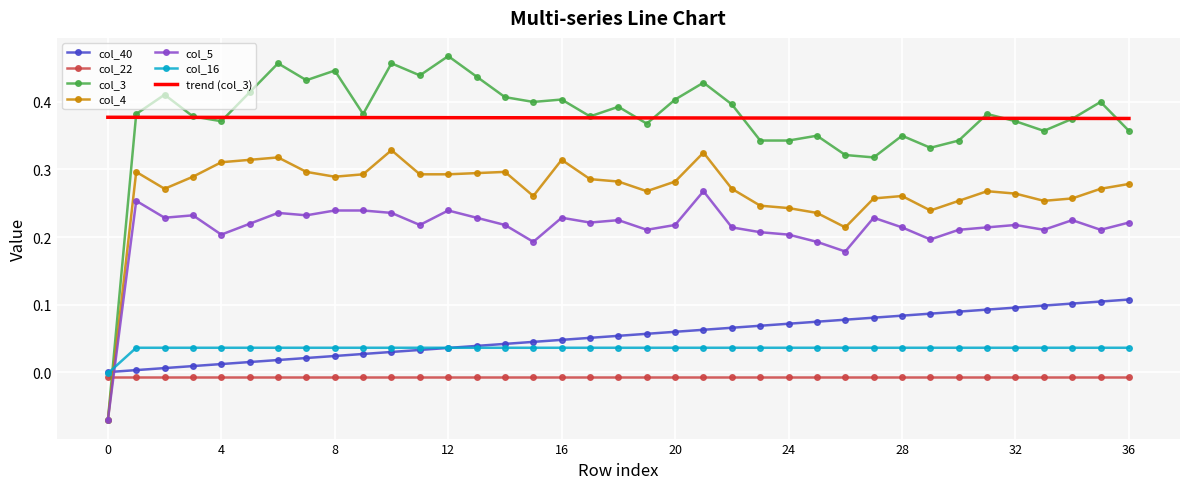

List the labels in order of col_40 value, largest first.

36, 35, 34, 33, 32, 31, 30, 29, 28, 27, 26, 25, 24, 23, 22, 21, 20, 19, 18, 17, 16, 15, 14, 13, 12, 11, 10, 9, 8, 7, 6, 5, 4, 3, 2, 1, 0